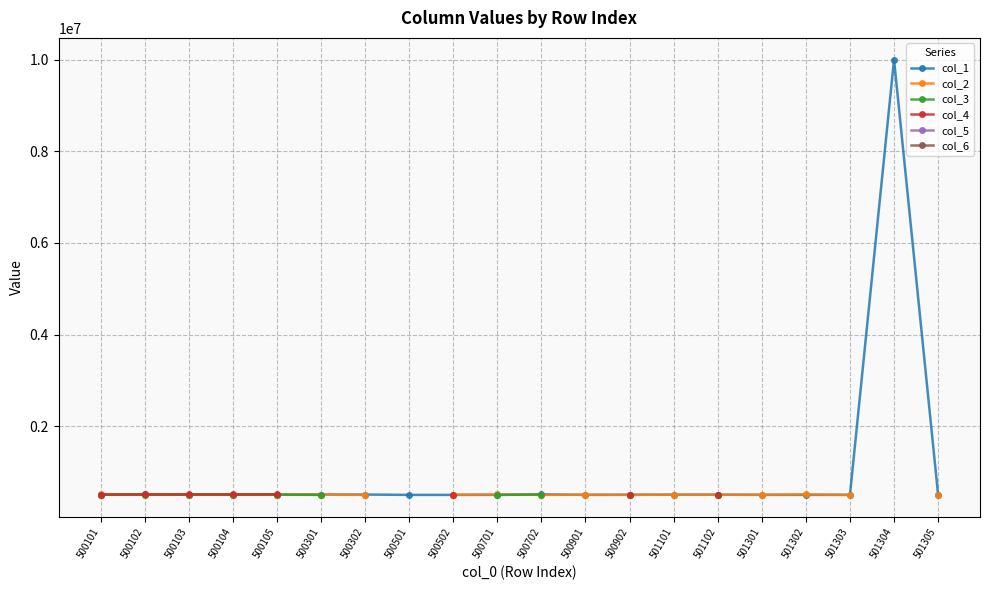

What is the value of the col_1 point at the 15th from the left?

505902